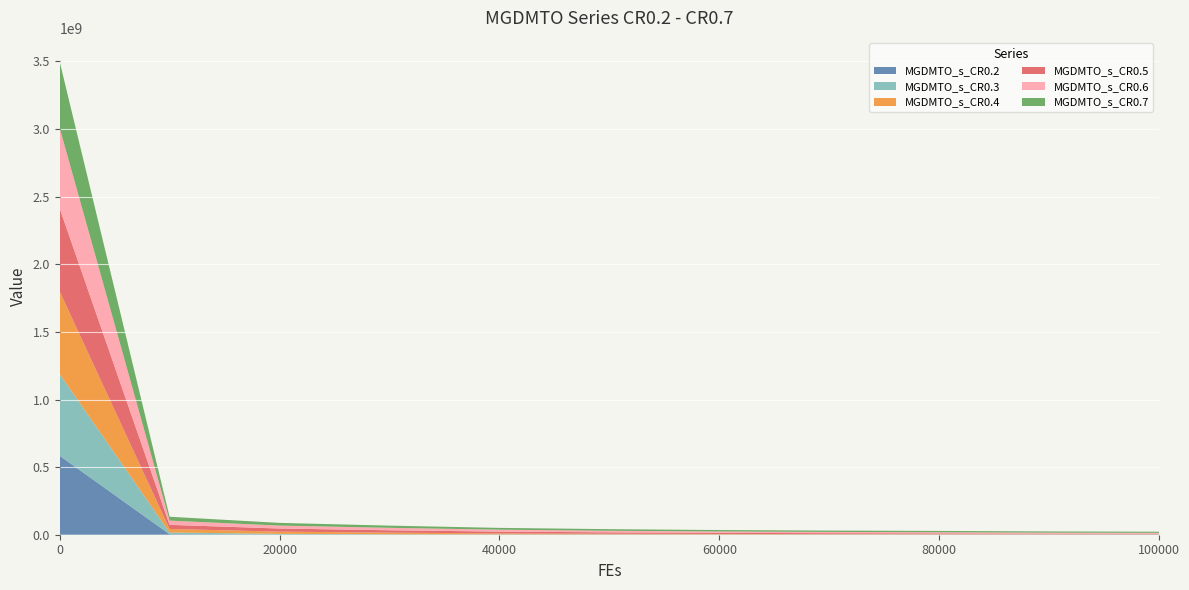

Reading left to right, list all the values displayed in this chart.

MGDMTO_s_CR0.2: 584238299.9	3696567.7	1960038.6	1843598.4	1791529.8	1756058.2	1727232.6	1701593.1	1679118.3	1660371.8	1646612.5
MGDMTO_s_CR0.3: 604016078.1	12793107.2	4454354.7	1647238.3	958530.2	801867.4	722256.4	663367.9	622504.1	591689.8	563793.7
MGDMTO_s_CR0.4: 611238733.3	26130014.1	16247036.4	11800840.1	7087303.7	4562735.1	3181337.5	2385234.4	1823661.3	1172136.9	874105.4
MGDMTO_s_CR0.5: 615094736.2	30491660.3	23270618.6	17587536.4	13329093.7	10443646.8	8389404.9	6725142.0	5874781.1	4716420.0	4342589.5
MGDMTO_s_CR0.6: 594024946.8	31190407.1	21590688.8	18150418.1	14134454.2	11671878.0	9979780.3	9228795.7	8364913.0	7029389.4	6504376.8
MGDMTO_s_CR0.7: 490650140.9	28586240.6	20068787.0	16253158.7	13314133.6	11874649.3	10711105.0	10081602.0	9715213.0	9190201.1	8222966.9